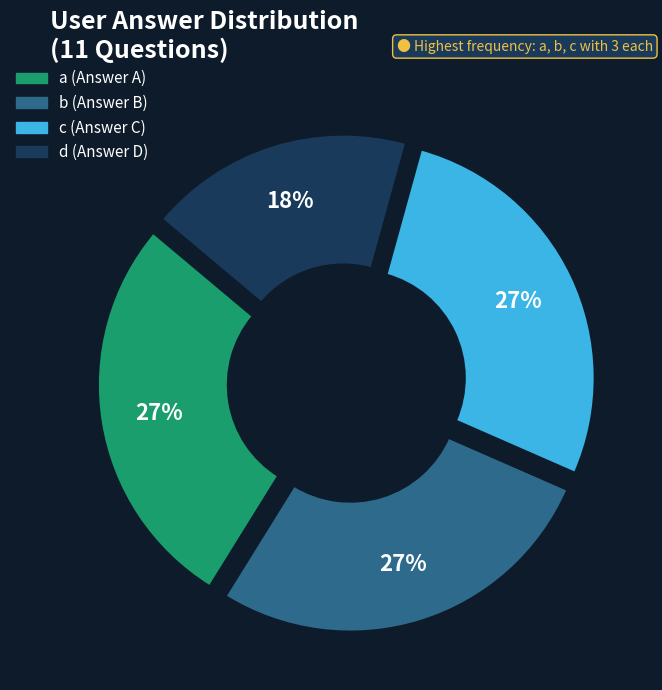

Do b (Answer B) and a (Answer A) together represent more than half of the pie?

Yes